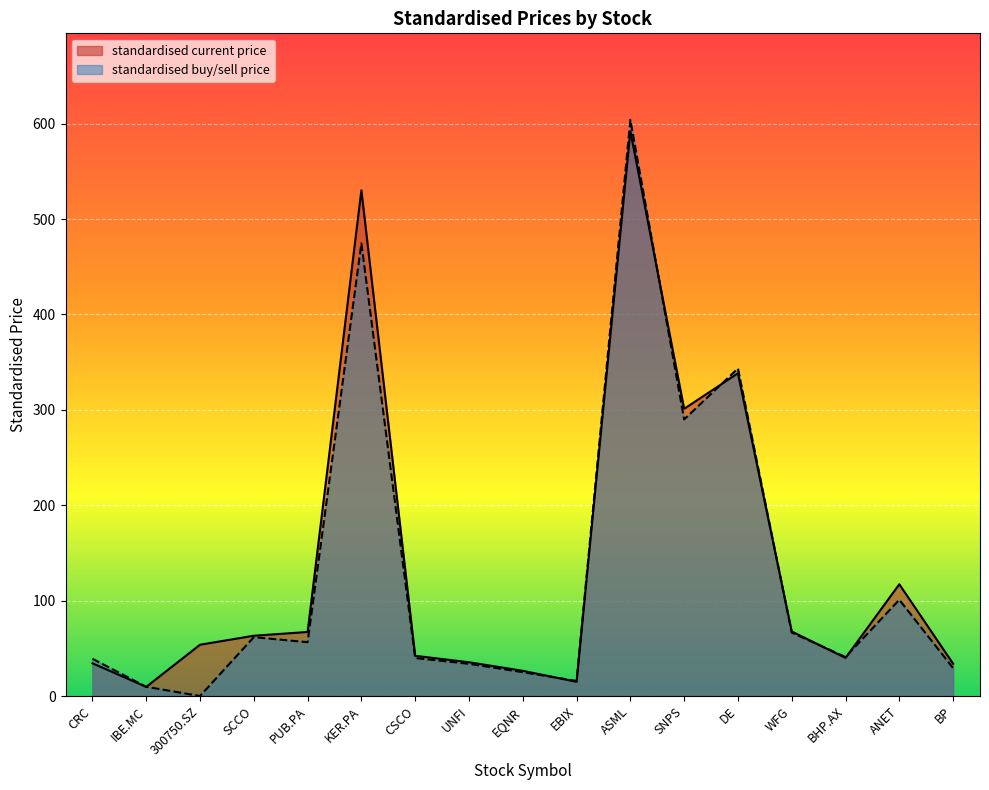

Reading left to right, extract all data points from this chart.

standardised current price: CRC=34.3	IBE.MC=9.6	300750.SZ=53.8	SCCO=63.2	PUB.PA=67.1	KER.PA=530.1	CSCO=42.1	UNFI=35.4	EQNR=26.4	EBIX=14.9	ASML=592.1	SNPS=301.1	DE=338.3	WFG=67.7	BHP.AX=40.0	ANET=117.1	BP=33.9
standardised buy/sell price: CRC=39.0	IBE.MC=9.7	300750.SZ=0.0	SCCO=61.7	PUB.PA=56.4	KER.PA=474.5	CSCO=39.8	UNFI=33.8	EQNR=25.0	EBIX=15.9	ASML=604.0	SNPS=289.9	DE=343.4	WFG=66.4	BHP.AX=40.9	ANET=100.9	BP=29.2